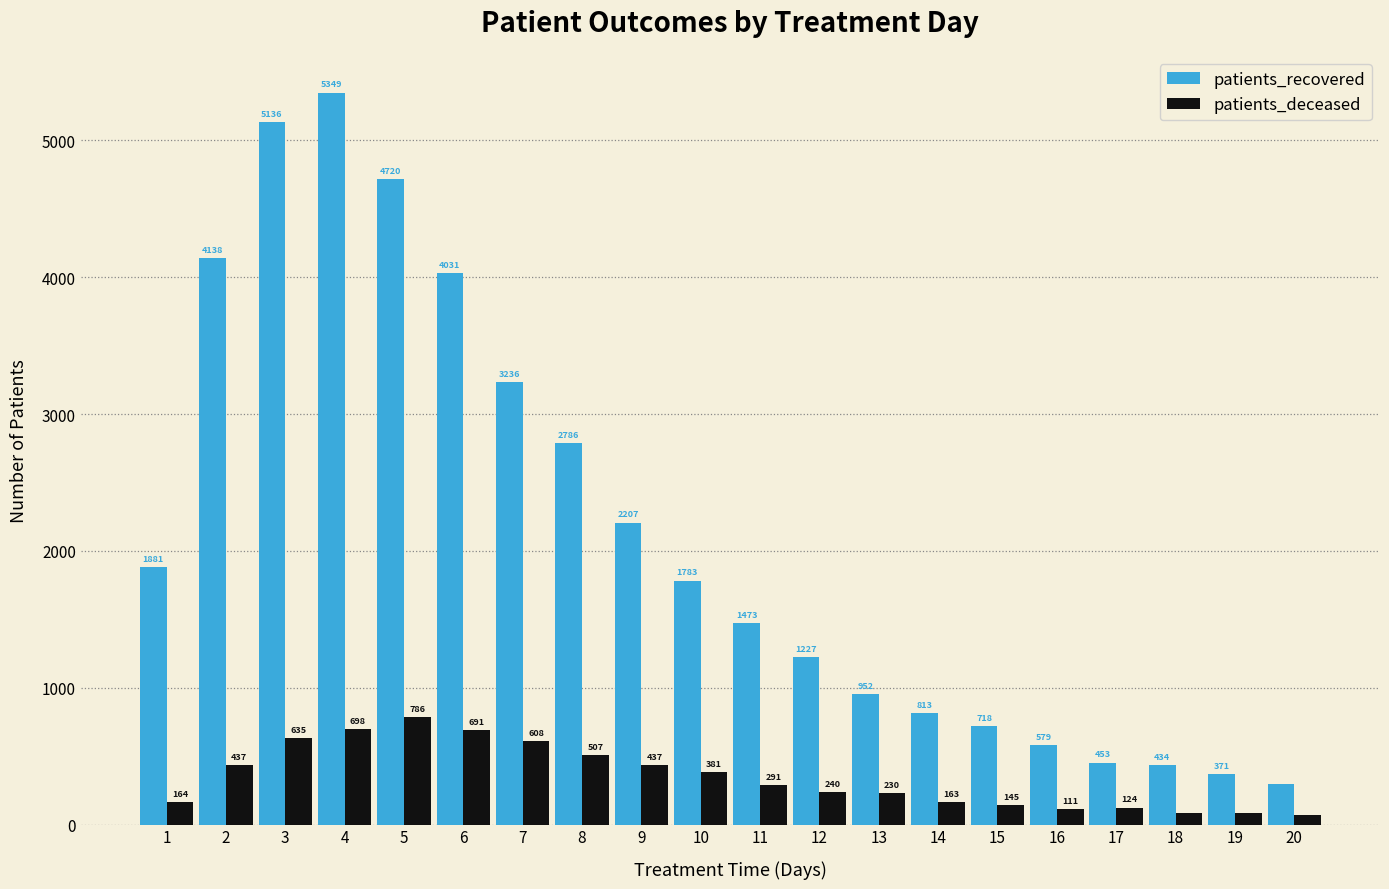

Reading right to left, transcribe all the data shown in this chart.

patients_recovered: 293	371	434	453	579	718	813	952	1227	1473	1783	2207	2786	3236	4031	4720	5349	5136	4138	1881
patients_deceased: 71	82	84	124	111	145	163	230	240	291	381	437	507	608	691	786	698	635	437	164